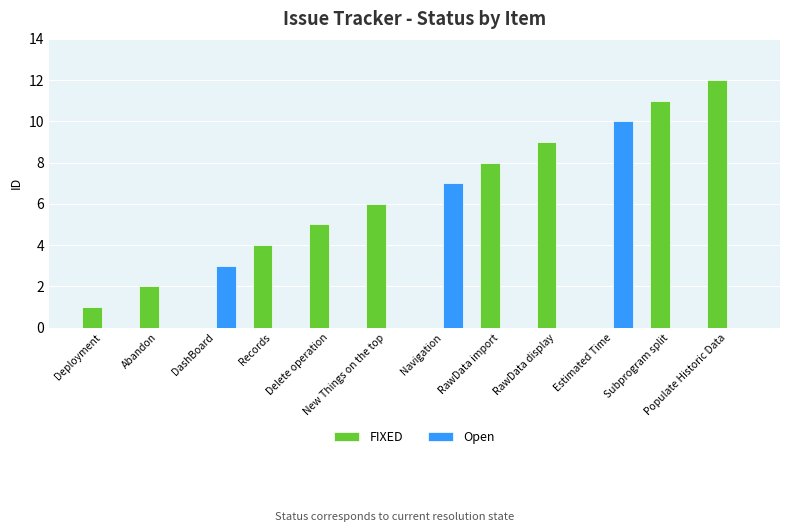

The value of Open at Records is -4. True or false?

False